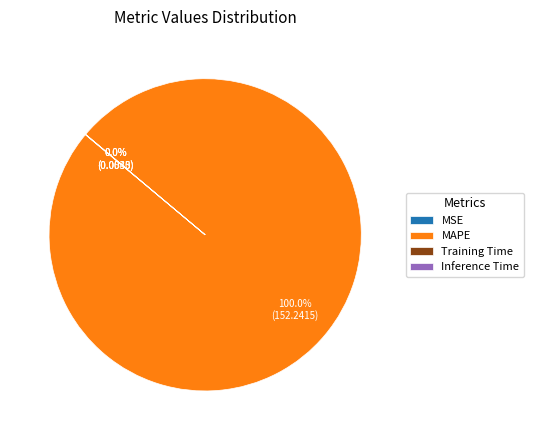

Which slice is the largest?

MAPE